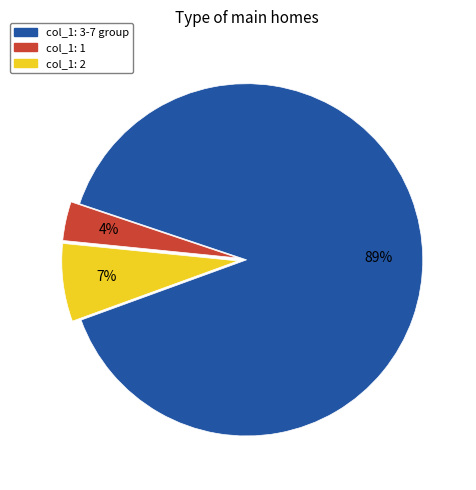

To the nearest percent, what is the average slice percentage?

33%